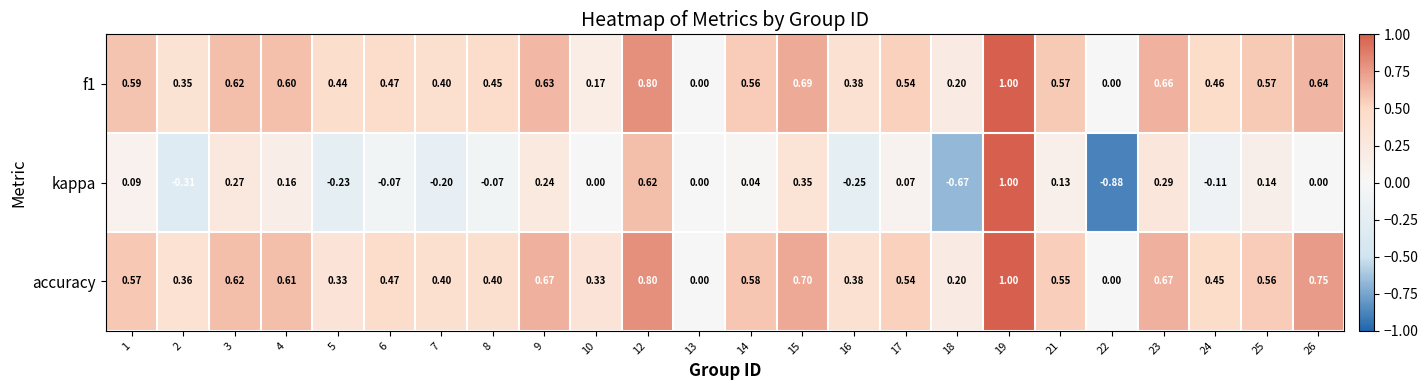

Rank the series at 10 from lowest to highest value.

kappa, f1, accuracy